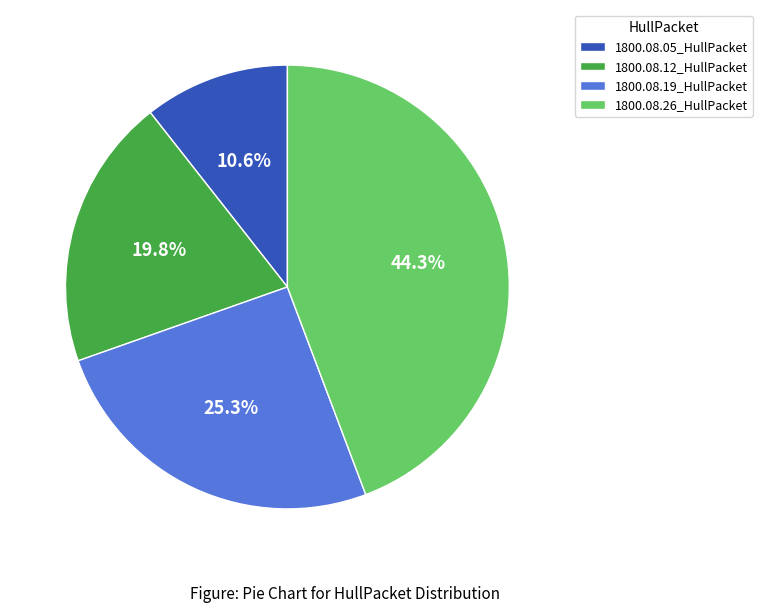

Is 1800.08.05_HullPacket the majority of the pie?

No